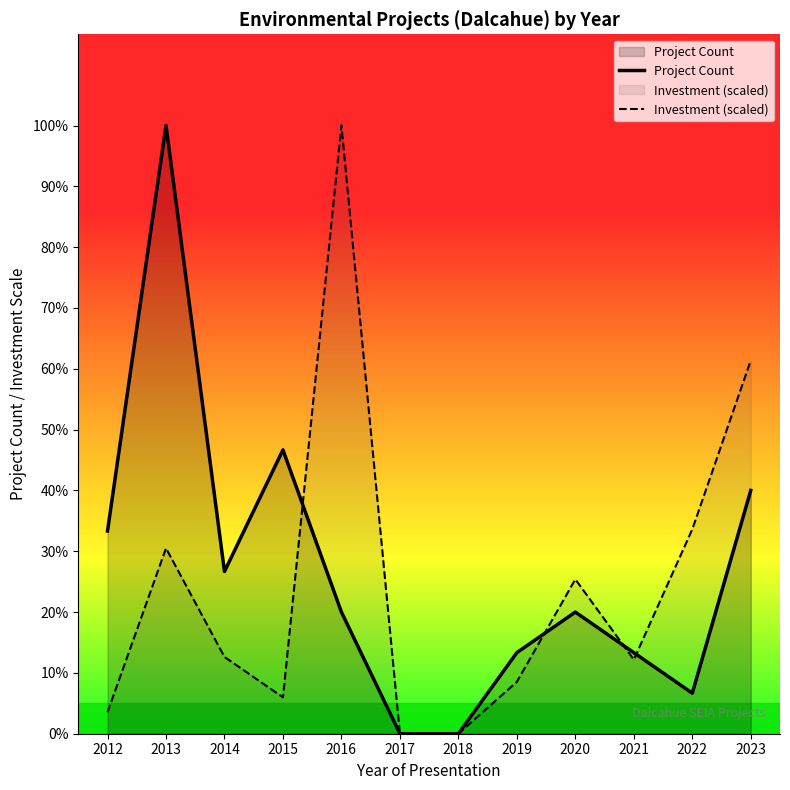

How many lines are shown in the chart?

2